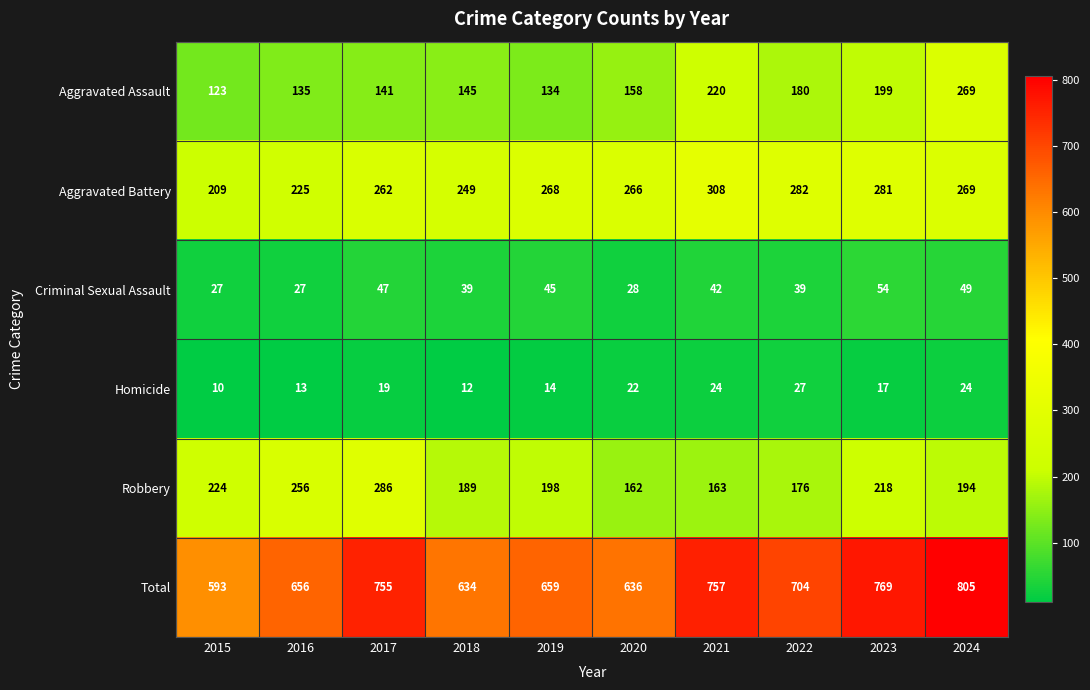

Which label corresponds to the largest value in the chart?

2024